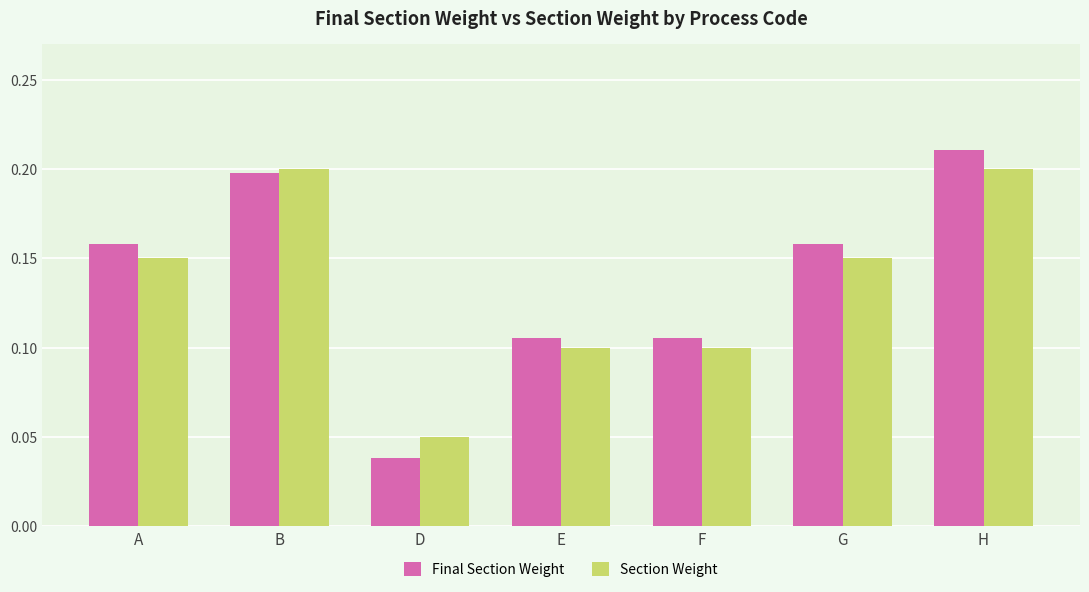

How many groups of bars are there?

7